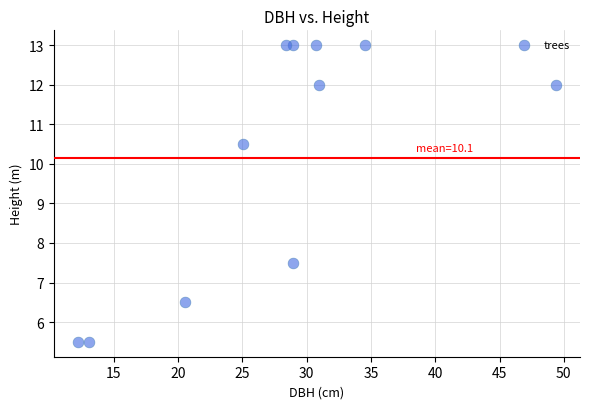

What is the average Y value?

10.1